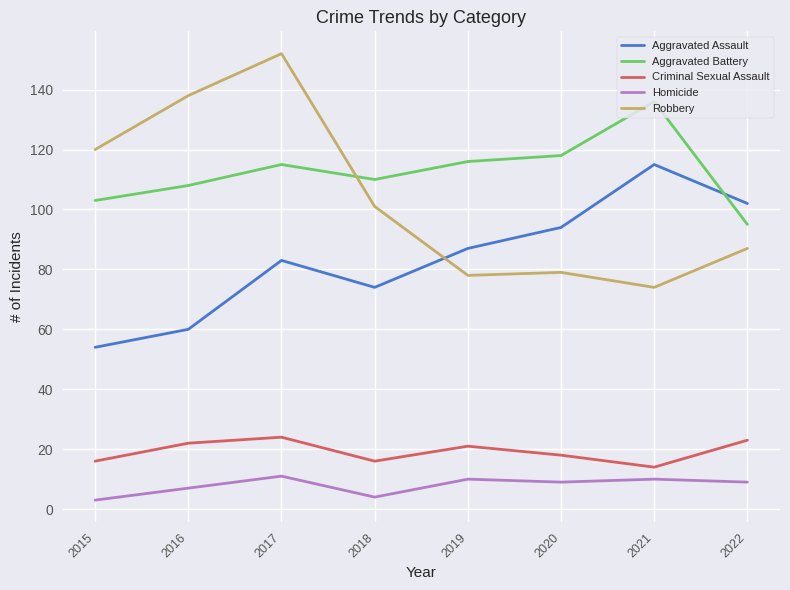

At how many categories does at least one series exceed 32?

8